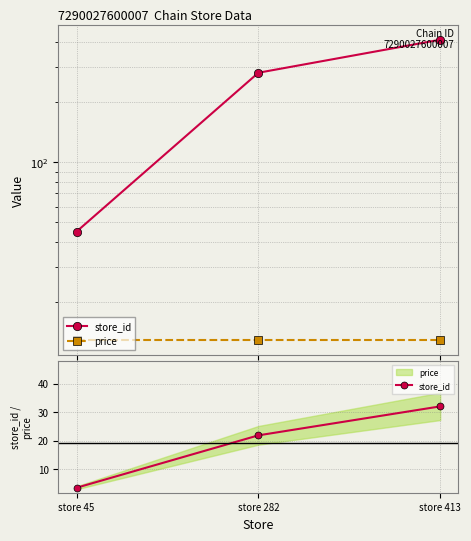

The store_id series shows 57.3 at store 413. True or false?

False